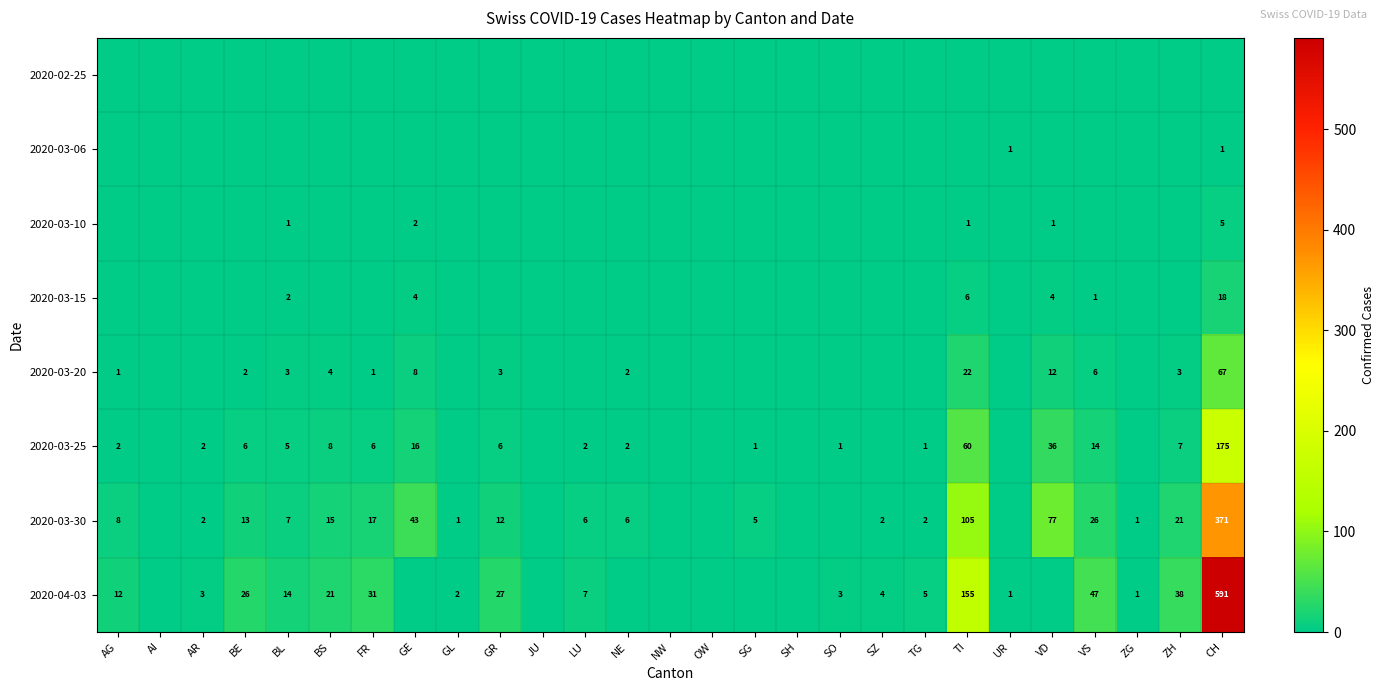

The 2020-03-25 series shows 2 at NE. True or false?

True